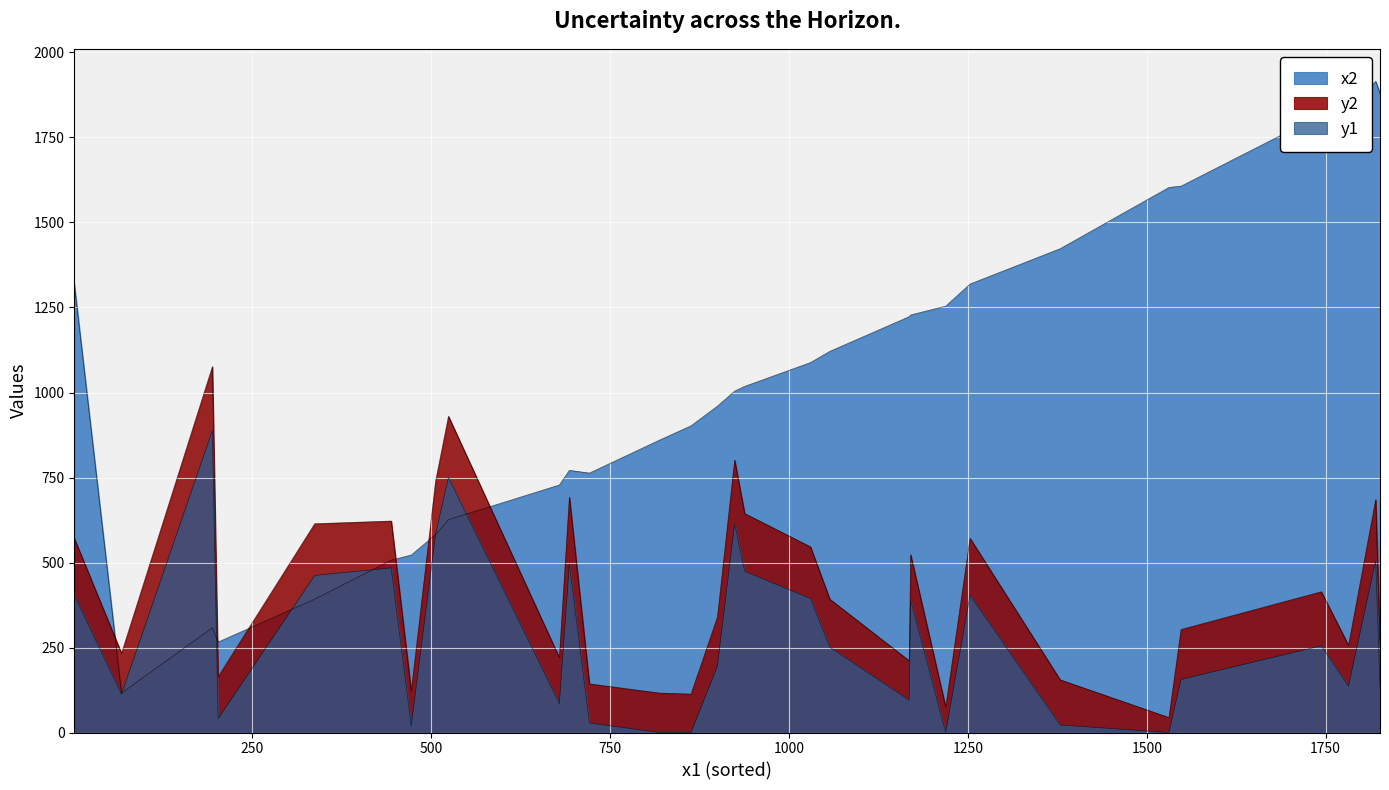

What is the value of the y2 point at the 10th from the left?

220